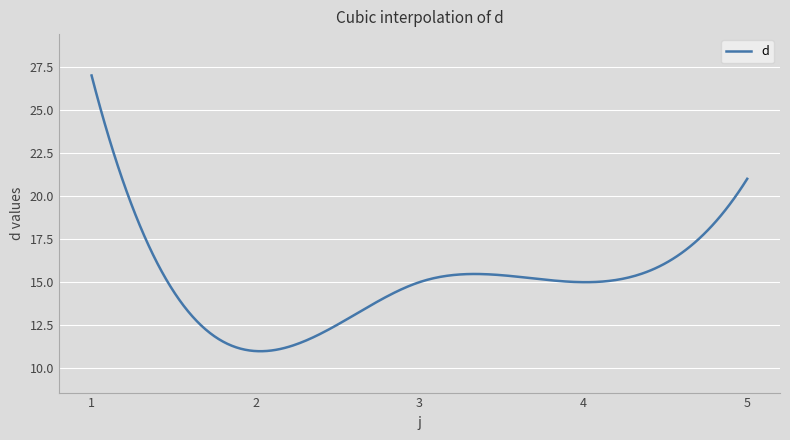

What is the difference between the maximum and minimum values?

16.0